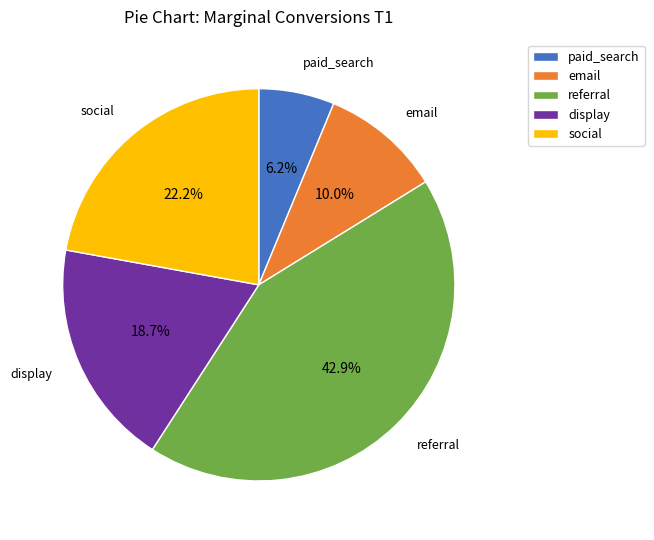

What is the total percentage of paid_search and social?

28.4%